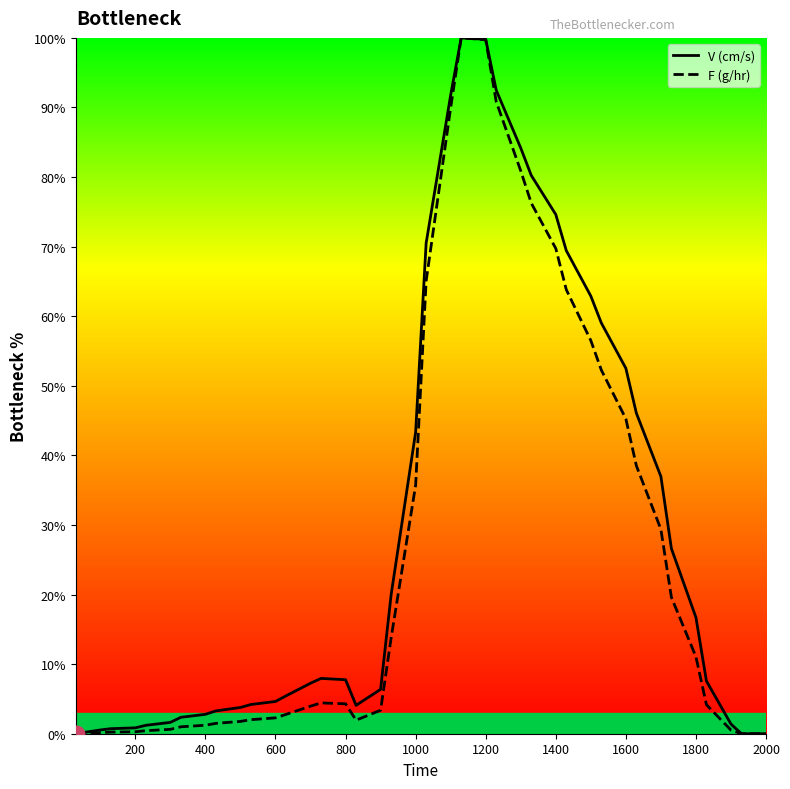

Does the chart have visible grid lines?

No